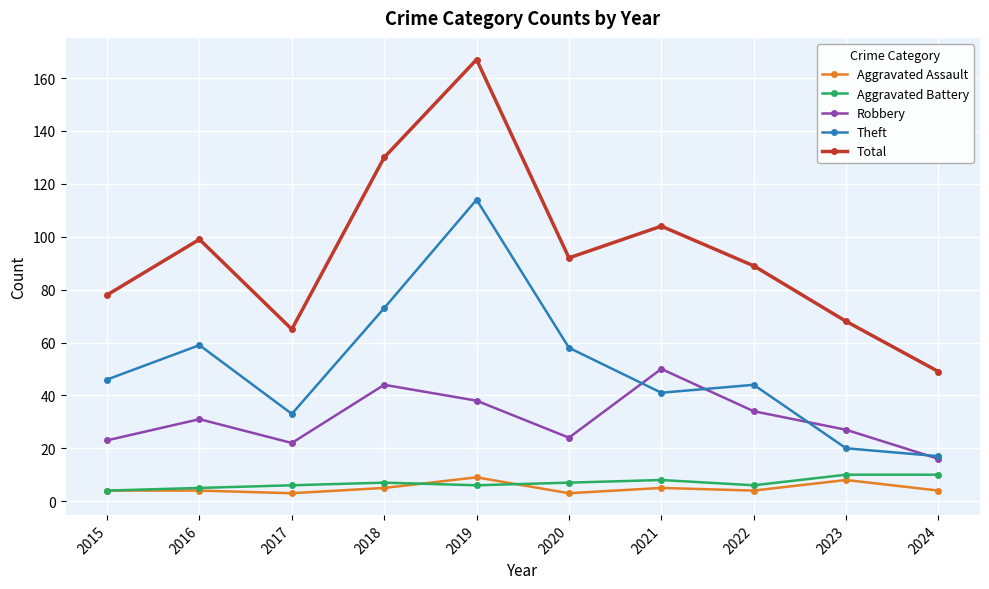

How many categories are shown in the chart?

10